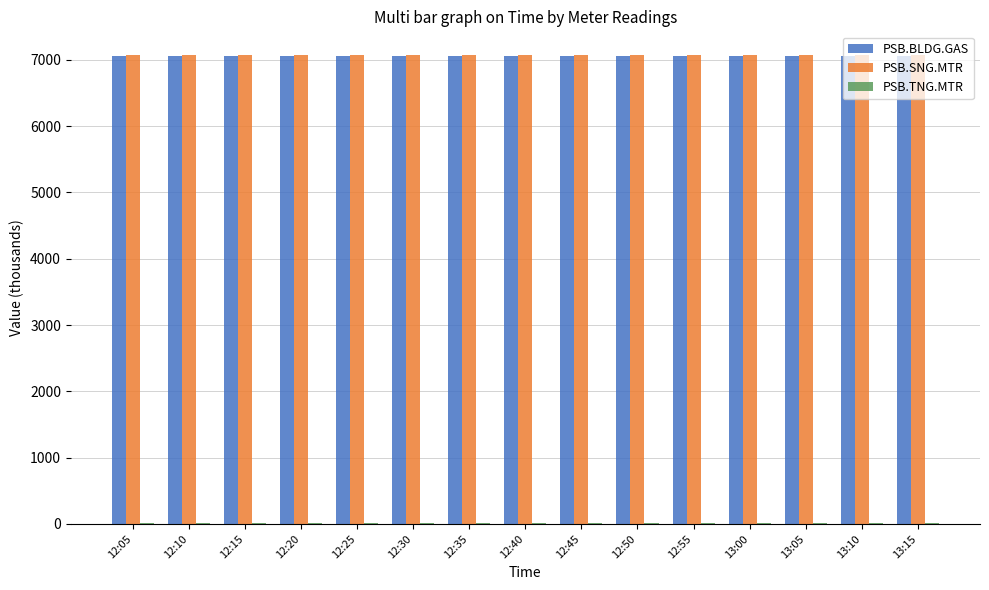

What is the sum of the PSB.SNG.MTR values at 13:10 and 12:40?

14149.2